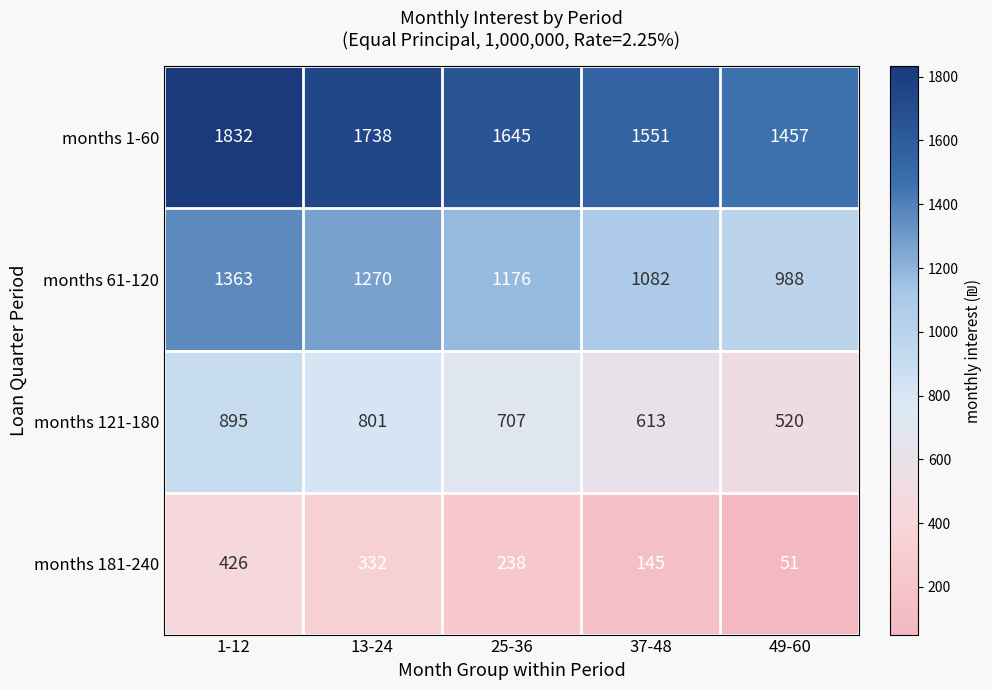

Reading left to right, what are all the values shown in this chart?

months 1-60: 1832	1738	1645	1551	1457
months 61-120: 1363	1270	1176	1082	988
months 121-180: 895	801	707	613	520
months 181-240: 426	332	238	145	51